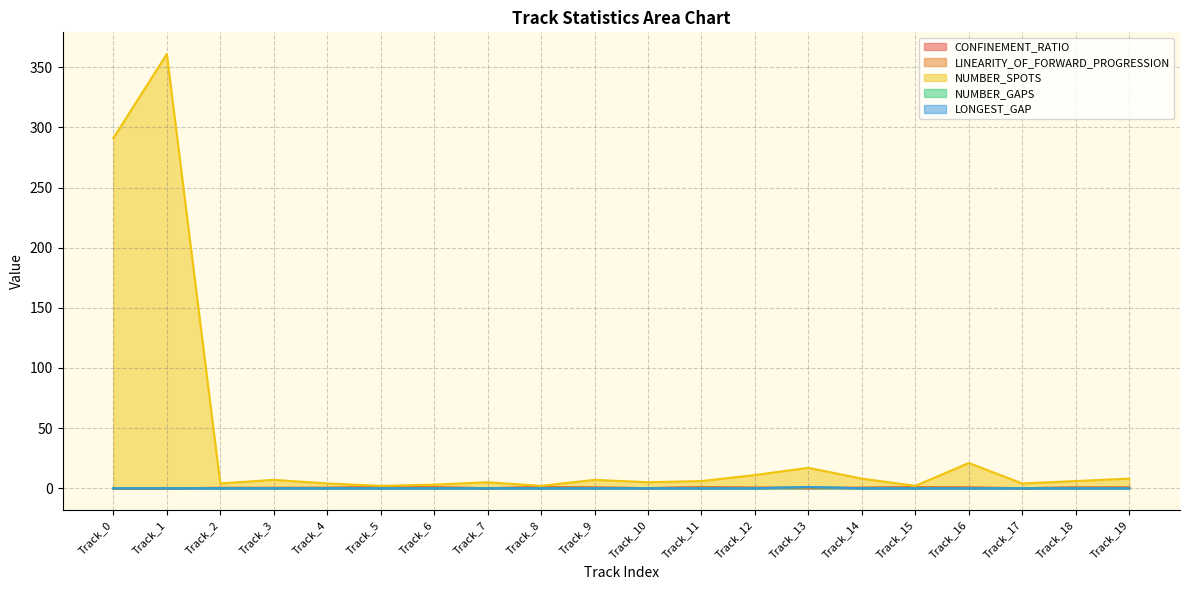

True or false: NUMBER_SPOTS and LINEARITY_OF_FORWARD_PROGRESSION intersect in this chart.

False